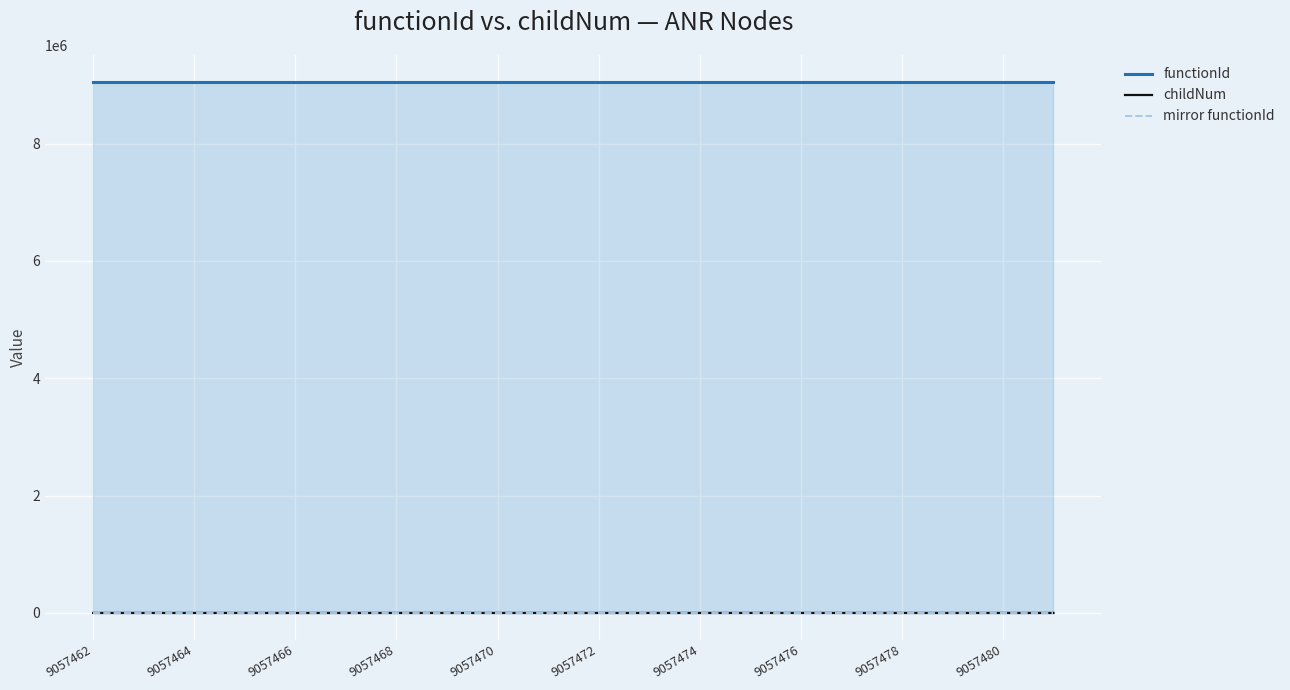

How many data points does each series have?

20